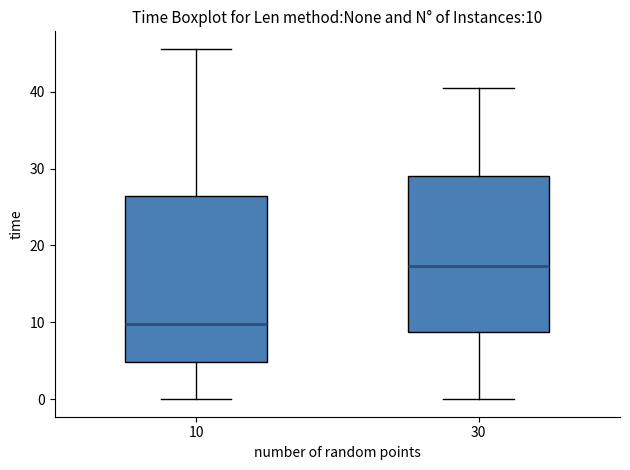

Comparing the boxes themselves (not the whiskers), which one is the tallest?

10